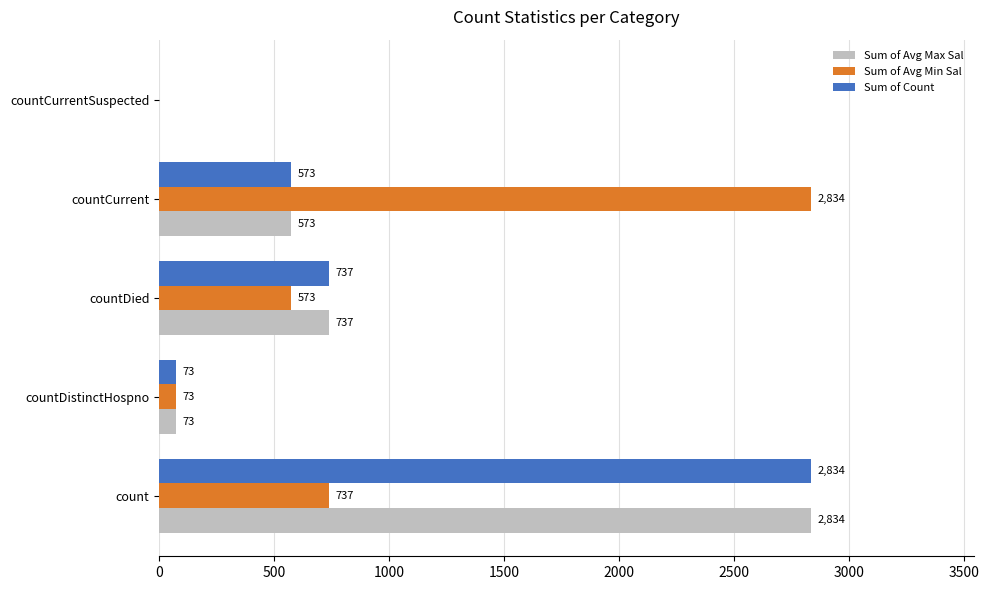

What is the greatest value displayed?

2834